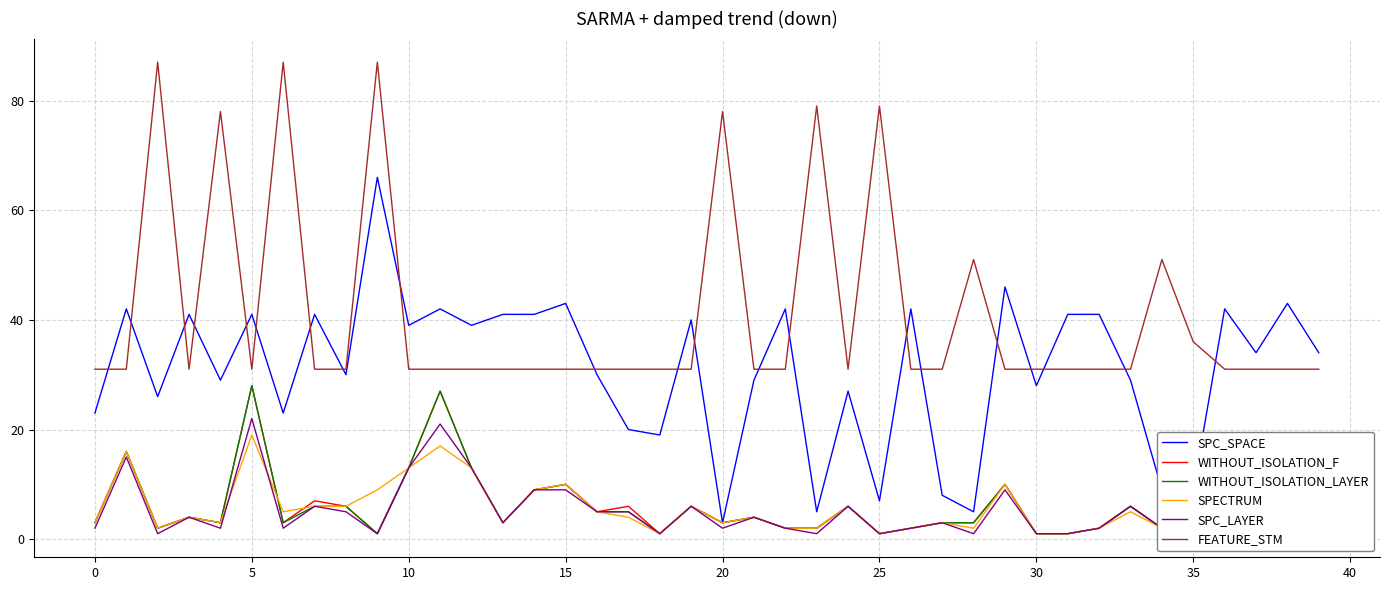

Reading right to left, transcribe all the data shown in this chart.

SPC_SPACE: 34	43	34	42	9	9	29	41	41	28	46	5	8	42	7	27	5	42	29	3	40	19	20	30	43	41	41	39	42	39	66	30	41	23	41	29	41	26	42	23
WITHOUT_ISOLATION_F: 9	3	9	2	1	2	6	2	1	1	10	3	3	2	1	6	2	2	4	3	6	1	6	5	10	9	3	13	27	13	1	6	7	3	28	3	4	2	16	3
WITHOUT_ISOLATION_LAYER: 9	2	9	2	1	2	6	2	1	1	10	3	3	2	1	6	2	2	4	3	6	1	5	5	10	9	3	13	27	13	1	6	6	3	28	3	4	2	16	3
SPECTRUM: 9	2	9	2	1	2	5	2	1	1	10	2	3	2	1	6	2	2	4	3	6	1	4	5	10	9	3	13	17	13	9	6	6	5	19	3	4	2	16	3
SPC_LAYER: 9	2	9	2	1	2	6	2	1	1	9	1	3	2	1	6	1	2	4	2	6	1	5	5	9	9	3	13	21	13	1	5	6	2	22	2	4	1	15	2
FEATURE_STM: 31	31	31	31	36	51	31	31	31	31	31	51	31	31	79	31	79	31	31	78	31	31	31	31	31	31	31	31	31	31	87	31	31	87	31	78	31	87	31	31